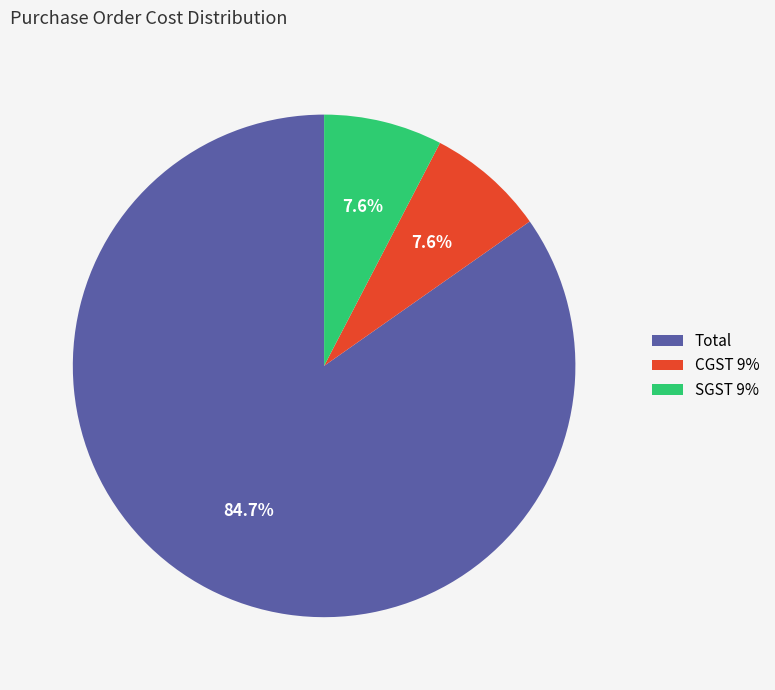

What portion of the pie excludes SGST 9%?

92.4%